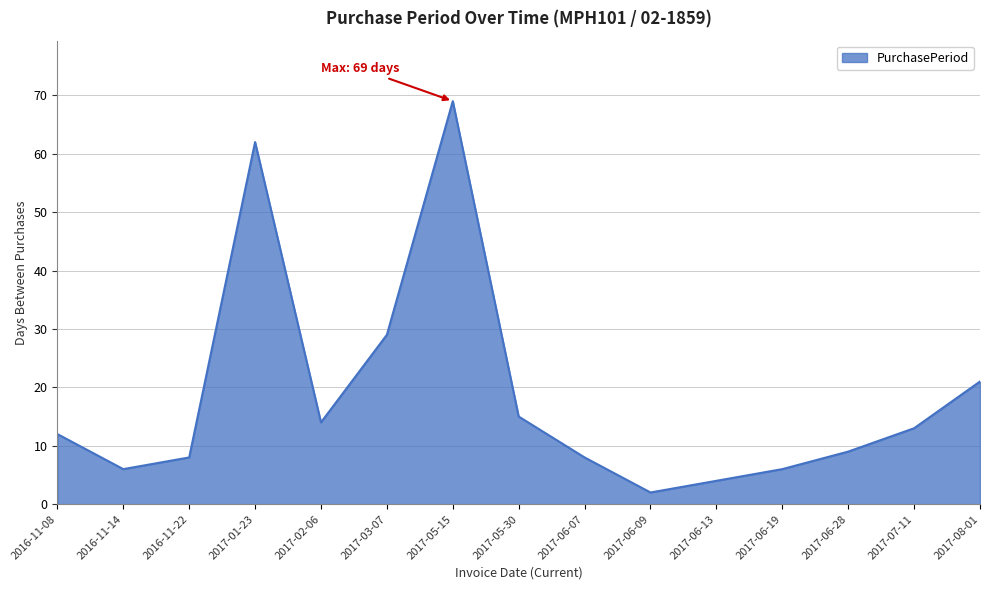

What position from the left is 2017-08-01?

15